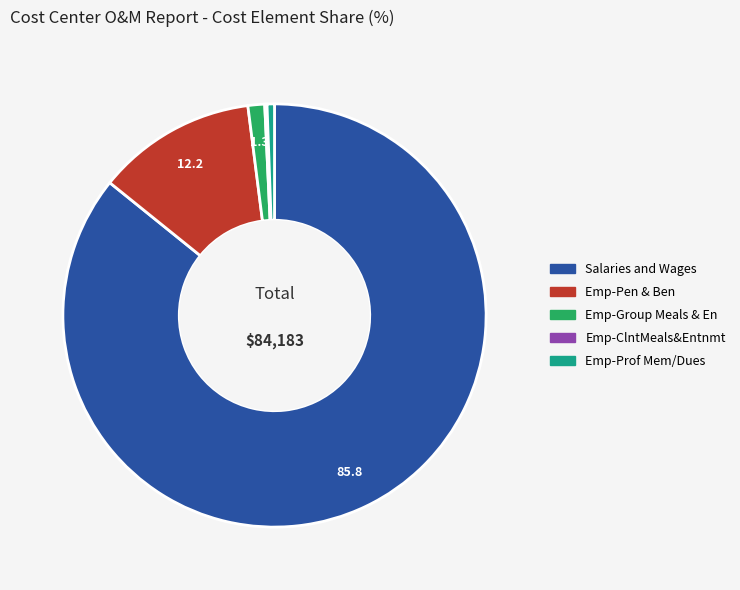

What is the largest slice in the pie chart?

Salaries and Wages